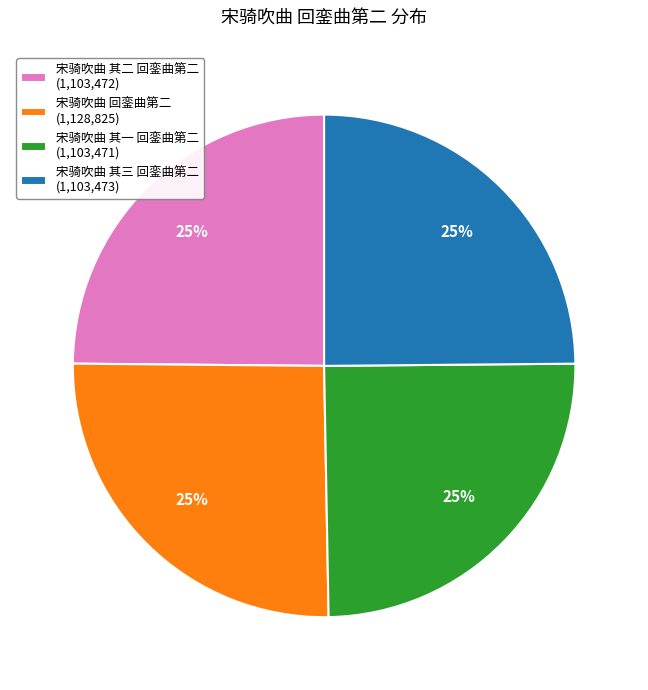

Approximately how many times larger is the value at 宋骑吹曲 回銮曲第二 compared to 宋骑吹曲 其一 回銮曲第二?

1.0